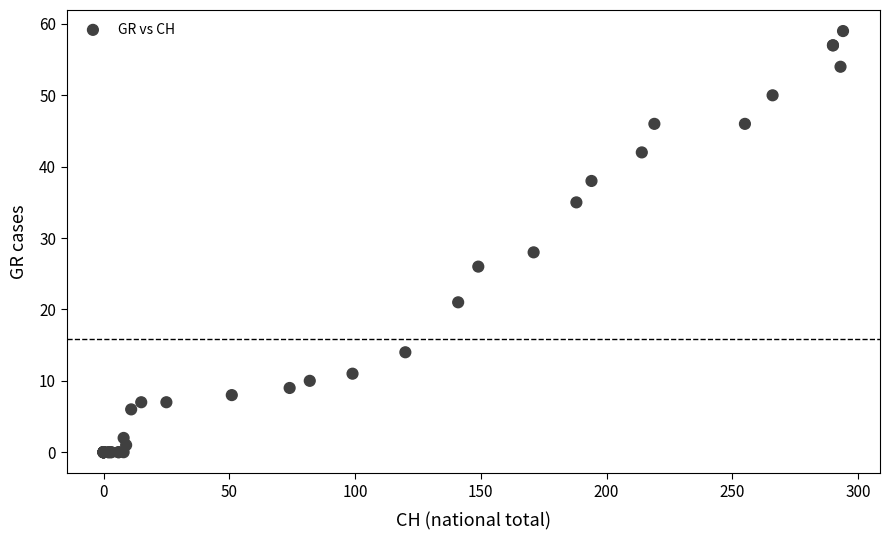

What Y value in the scatter plot is closest to 29?

28